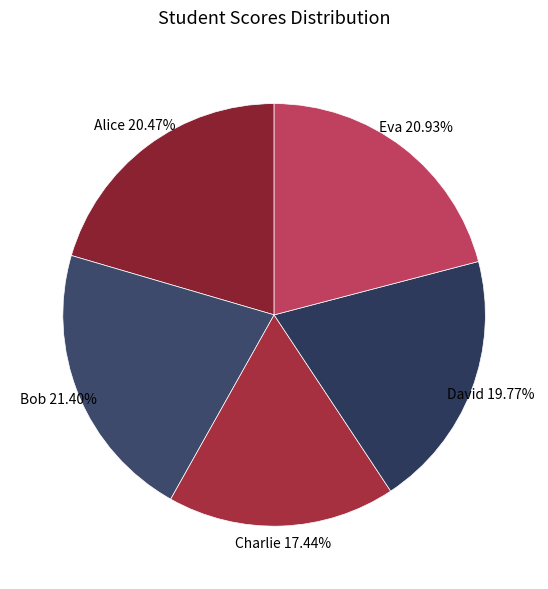

How many slices are in this pie chart?

5